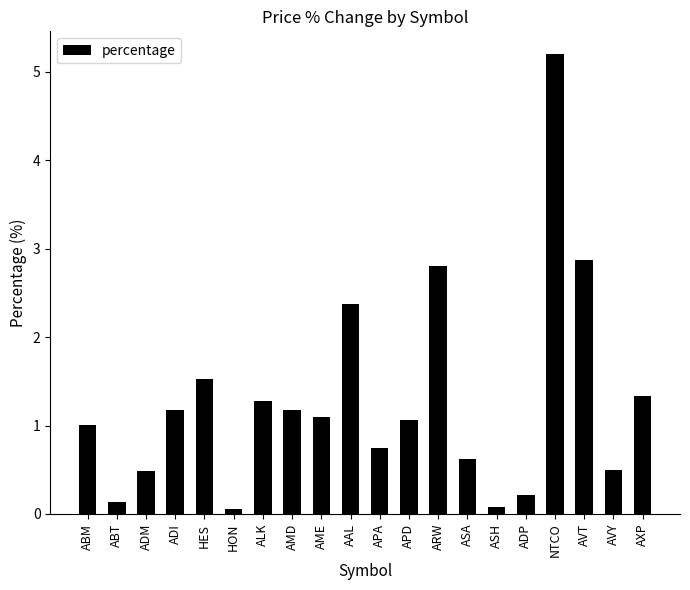

The value at NTCO is 8.4. True or false?

False